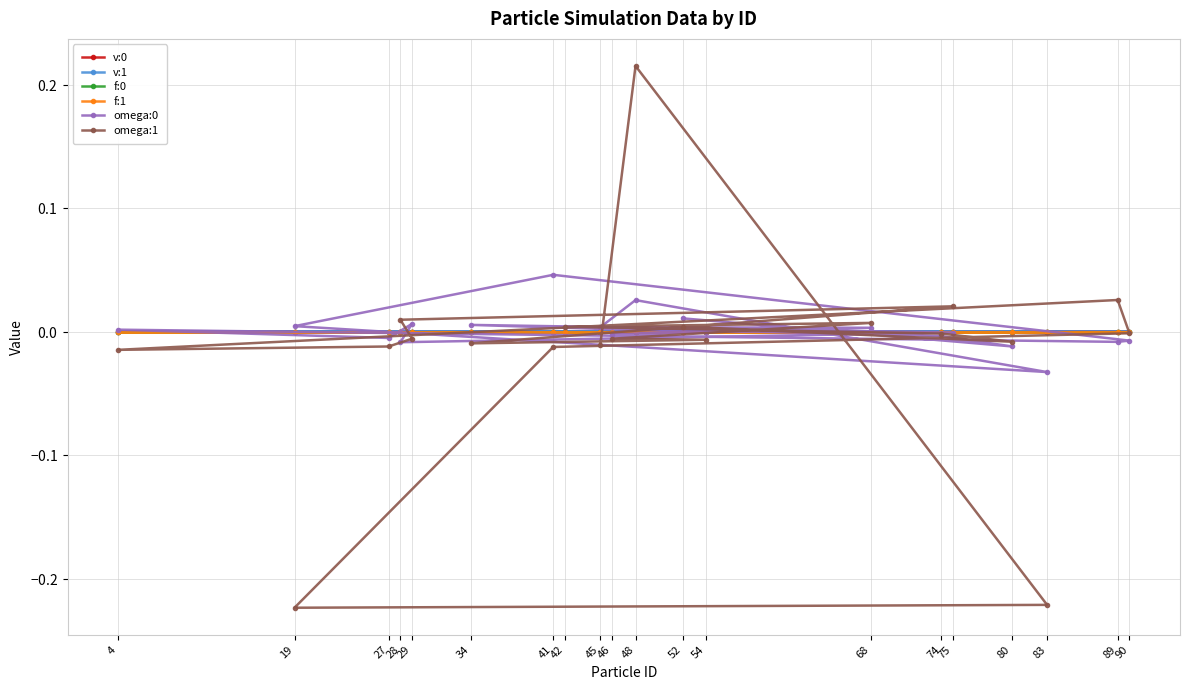

Is it true that omega:0 equals 0.0 at 41?

True